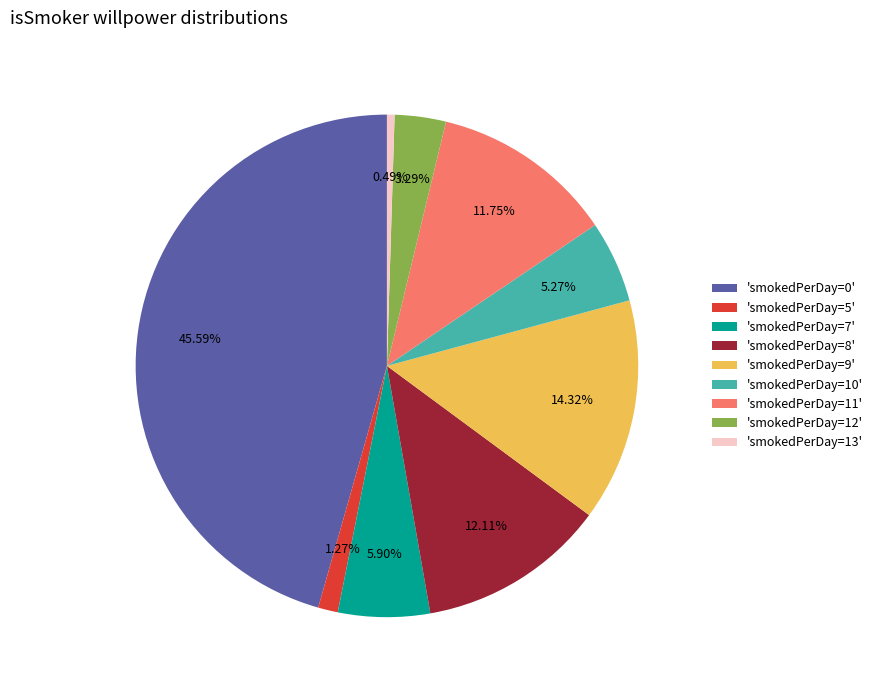

Is there a majority slice in this chart?

No